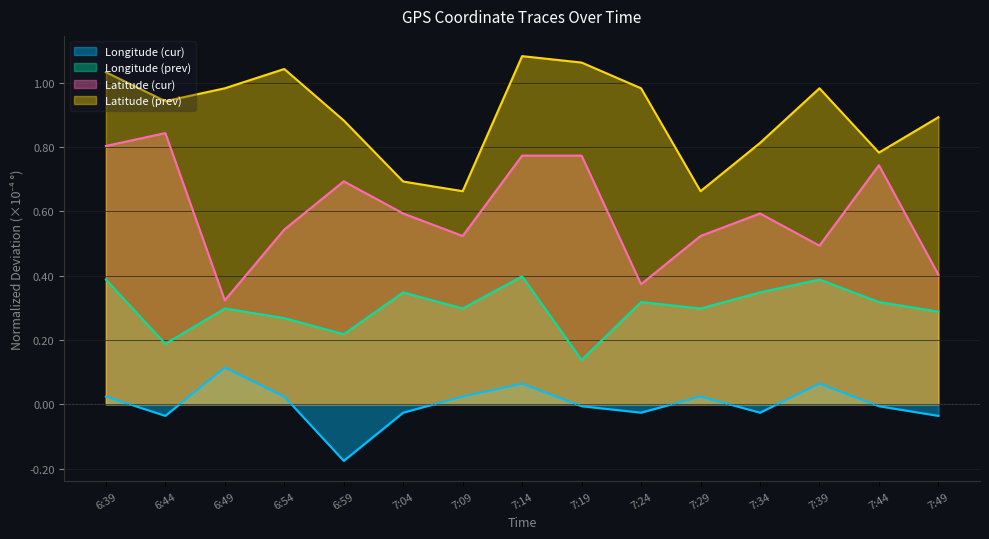

True or false: Latitude (cur) and Latitude (prev) intersect in this chart.

False